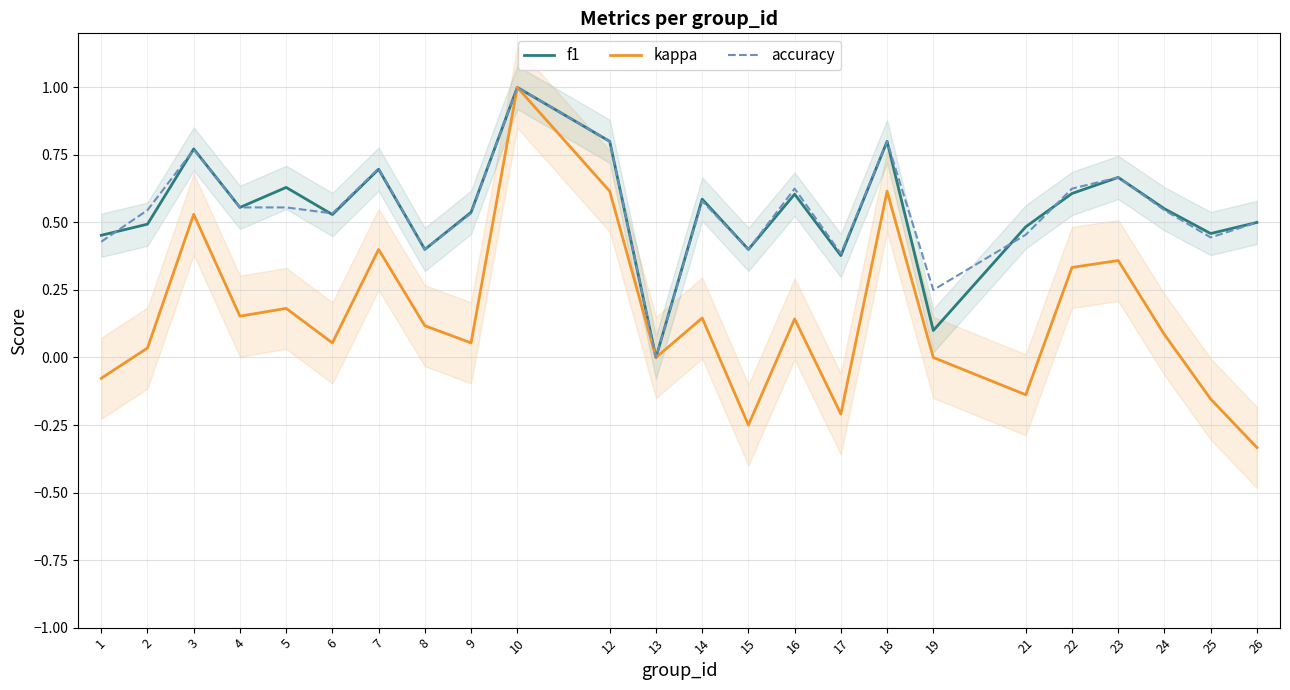

Which label corresponds to the largest value in the chart?

10